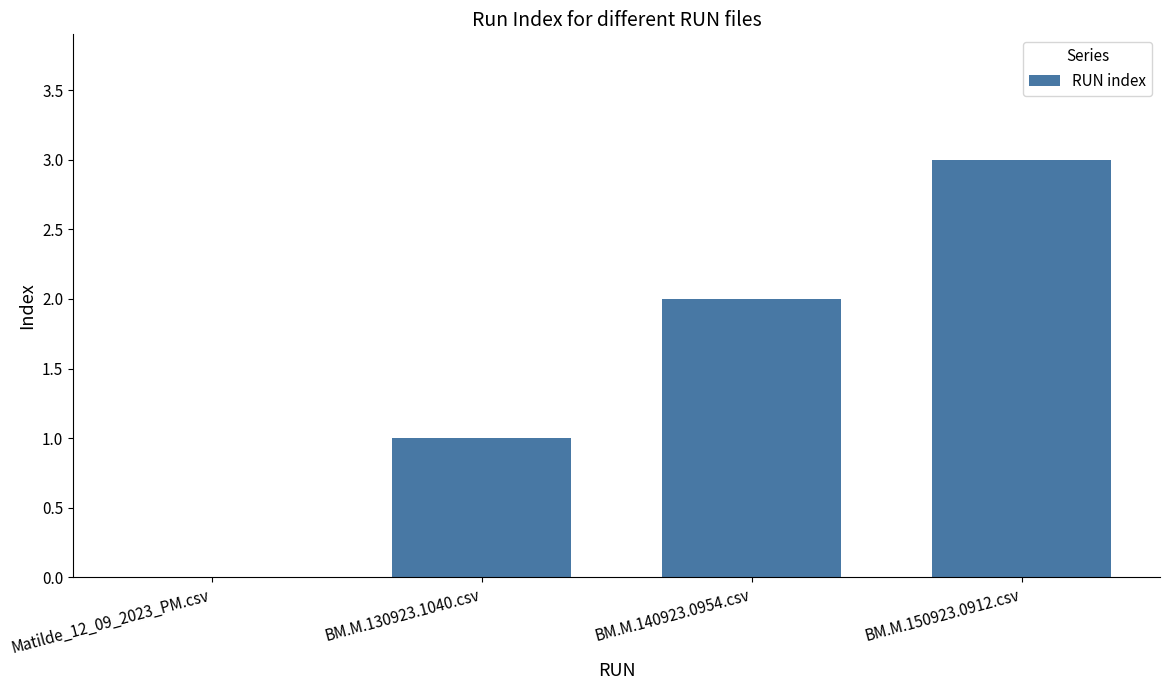

At which category does the chart reach its peak across all series?

BM.M.150923.0912.csv